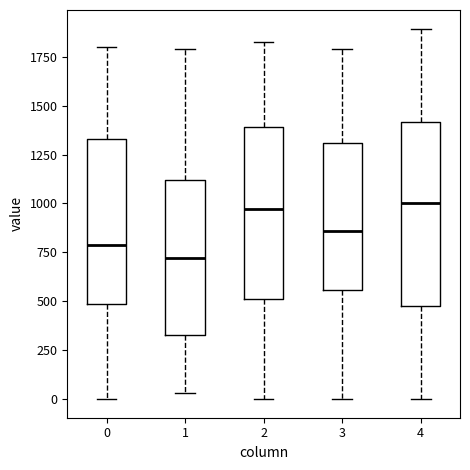

Comparing the boxes themselves (not the whiskers), which one is the tallest?

4